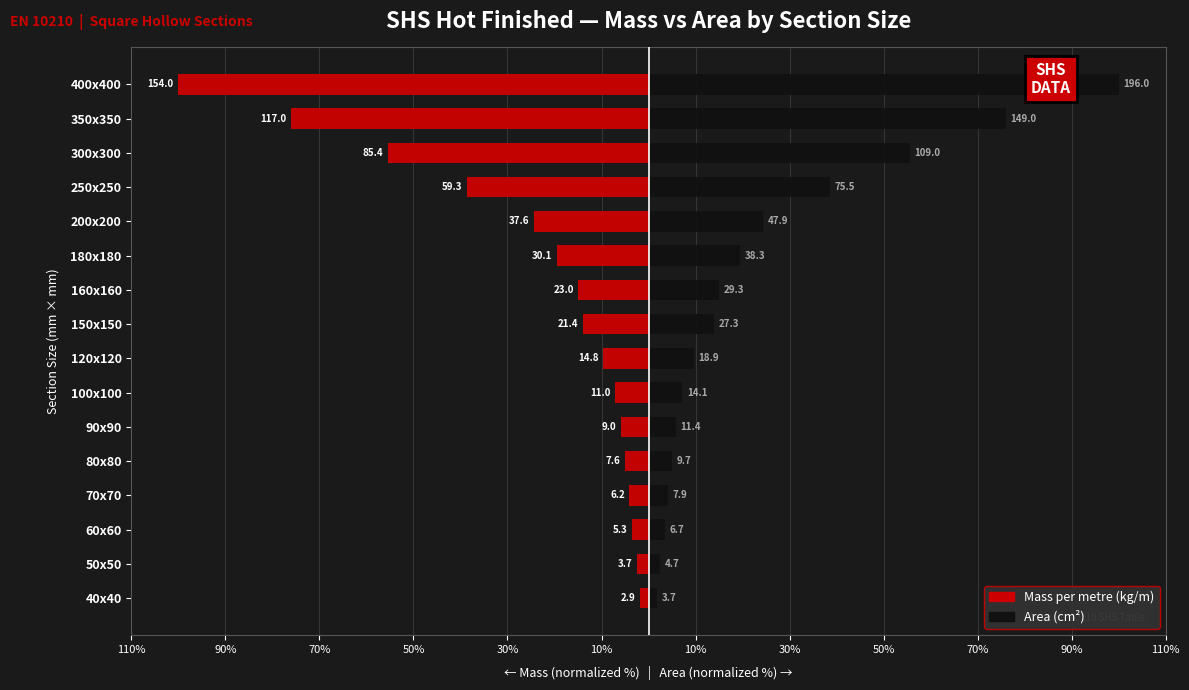

Read the Area (cm2) value at 120x120.

9.6